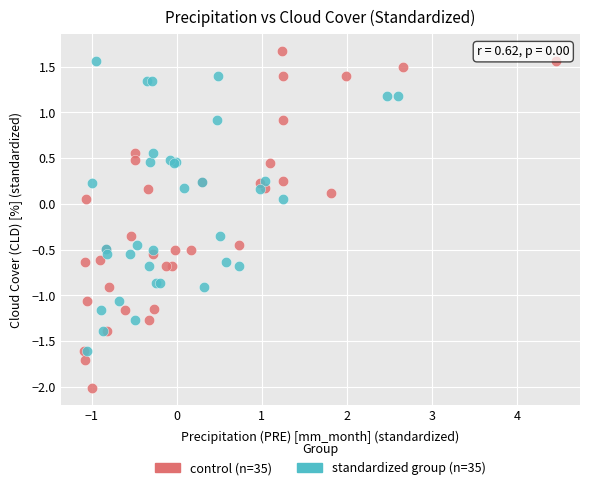

Which series has the largest Y range (max minus min)?

control (n=35)